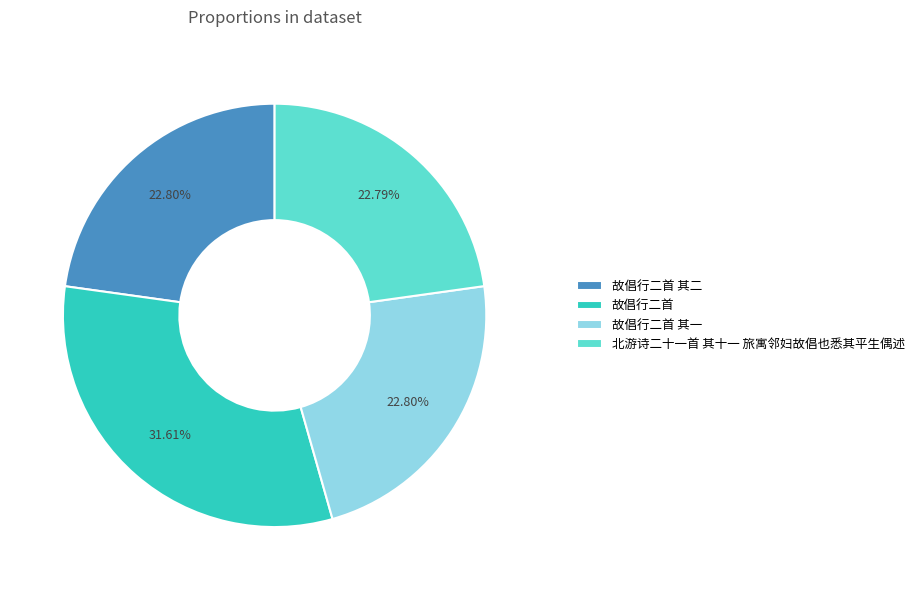

Which slice is the largest?

故倡行二首